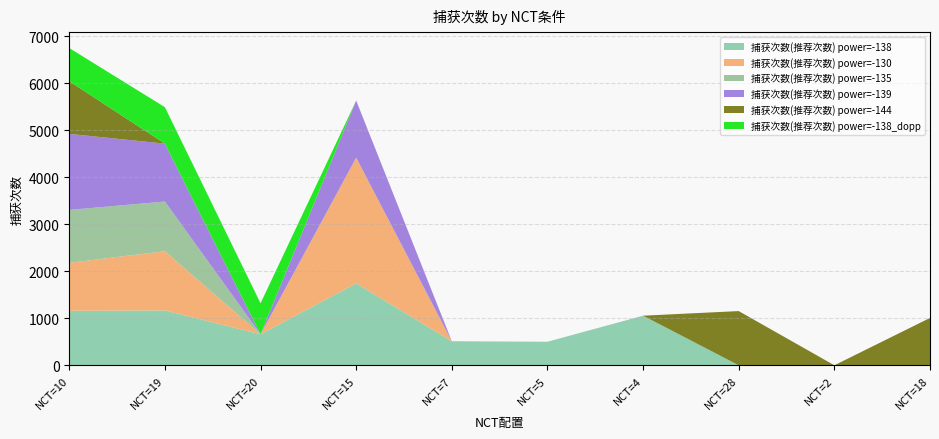

Reading left to right, extract all data points from this chart.

捕获次数(推荐次数) power=-138: 1160	1167	660	1744	512	501	1056	0	0	0
捕获次数(推荐次数) power=-130: 1021	1262	0	2675	0	0	0	0	0	0
捕获次数(推荐次数) power=-135: 1127	1057	0	0	0	0	0	0	0	0
捕获次数(推荐次数) power=-139: 1619	1233	0	1217	0	0	0	0	0	0
捕获次数(推荐次数) power=-144: 1120	0	0	0	0	0	0	1154	0	1008
捕获次数(推荐次数) power=-138_dopp: 707	776	660	0	0	0	0	0	0	0